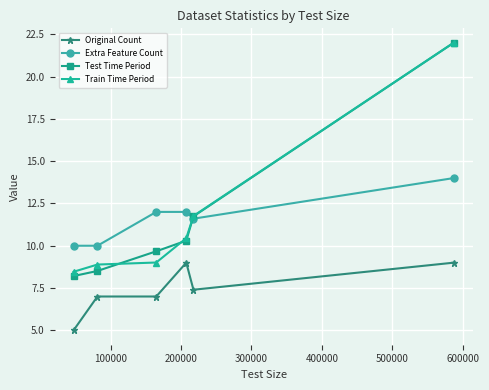

How many intersections are there between Extra Feature Count and Train Time Period?

1